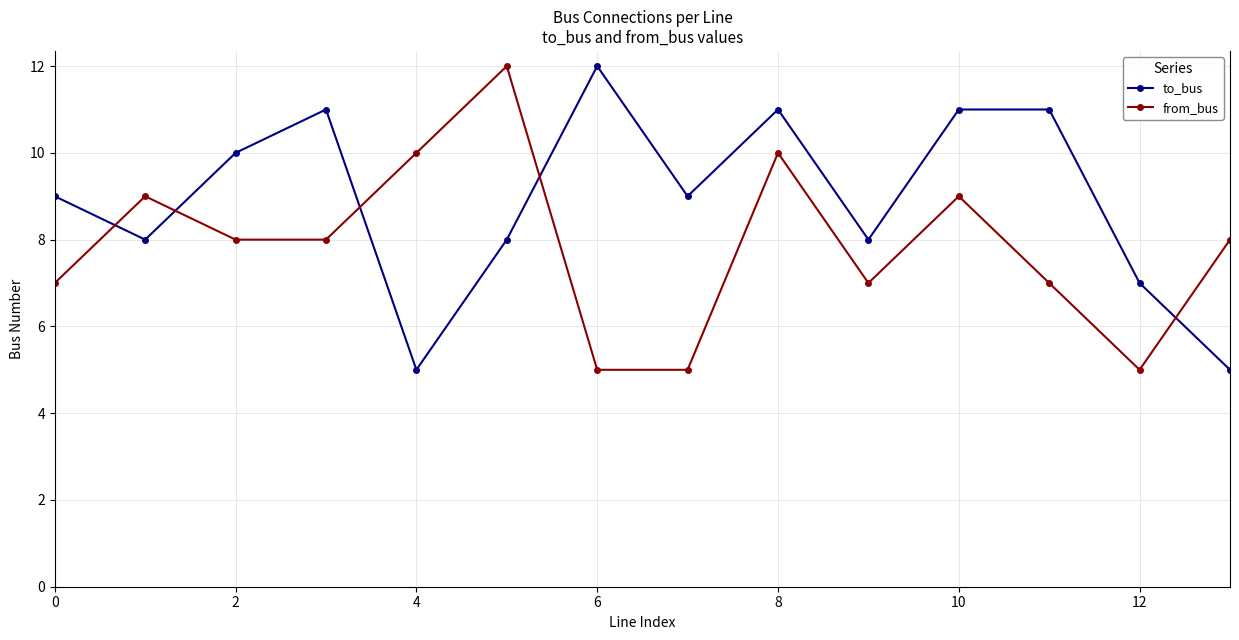

How many data points does each series have?

14